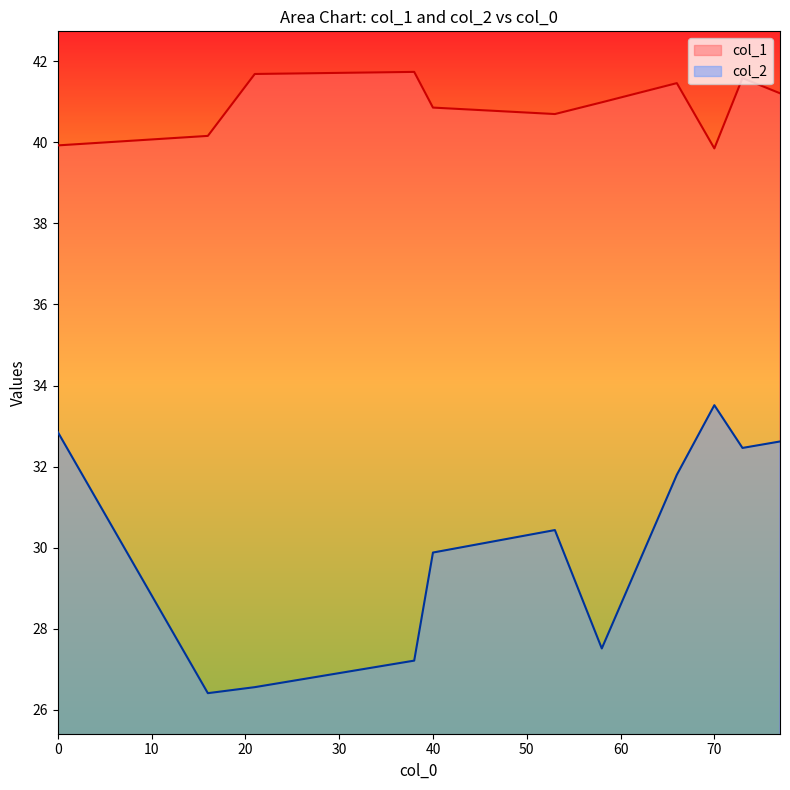

What is the maximum value for col_1?

41.7